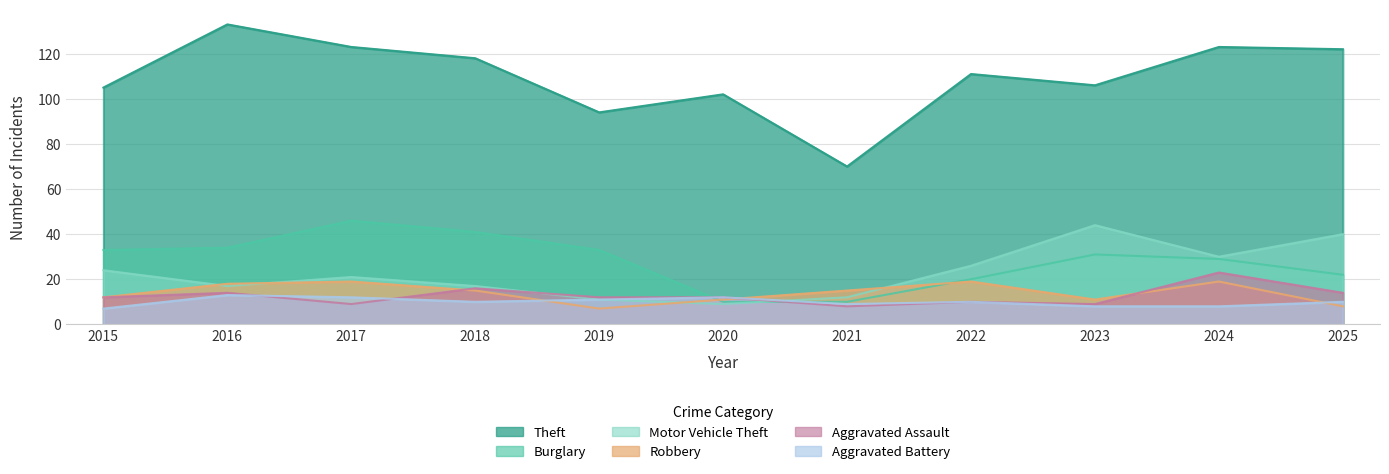

What is the difference between the maximum and minimum values in the Aggravated Battery series?

6